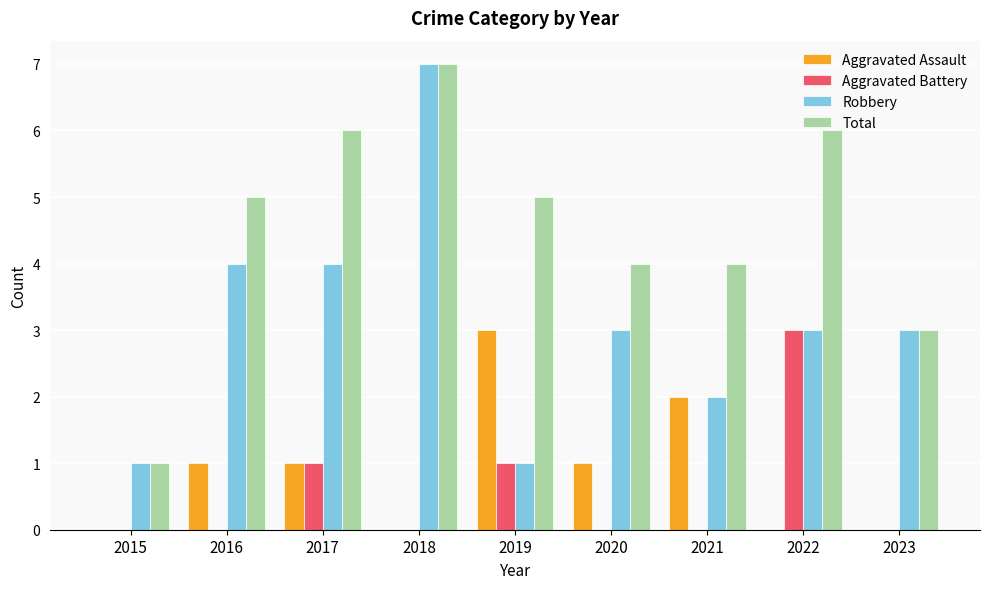

Which category has the highest value across all series?

2018